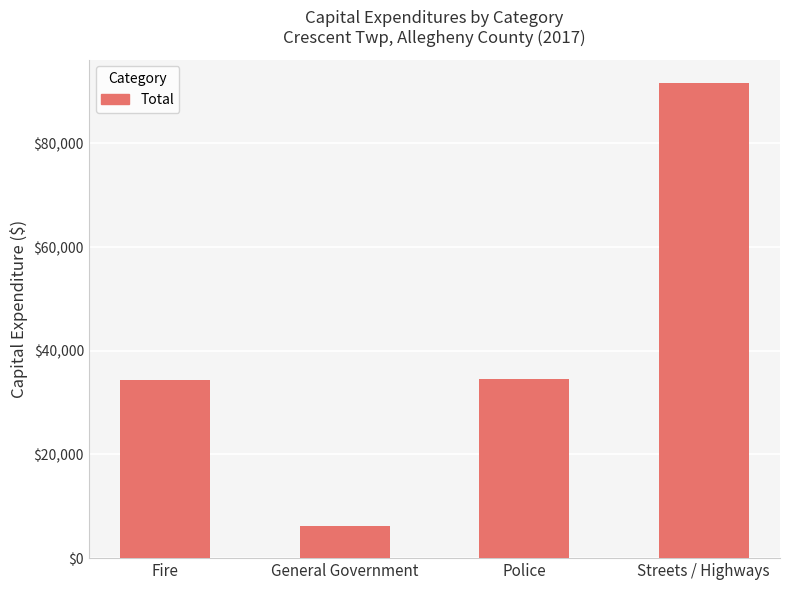

What is the approximate value at Police, to the nearest 10?

34650